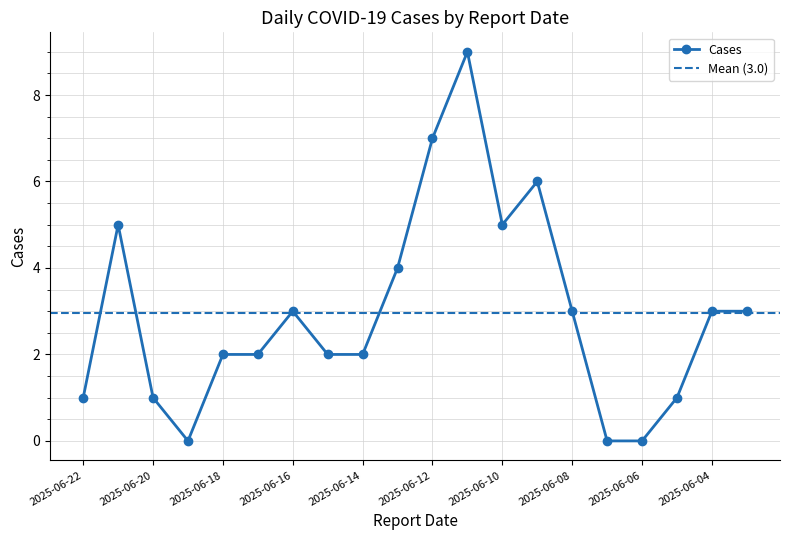

Reading right to left, what are all the values shown in this chart?

3	3	1	0	0	3	6	5	9	7	4	2	2	3	2	2	0	1	5	1